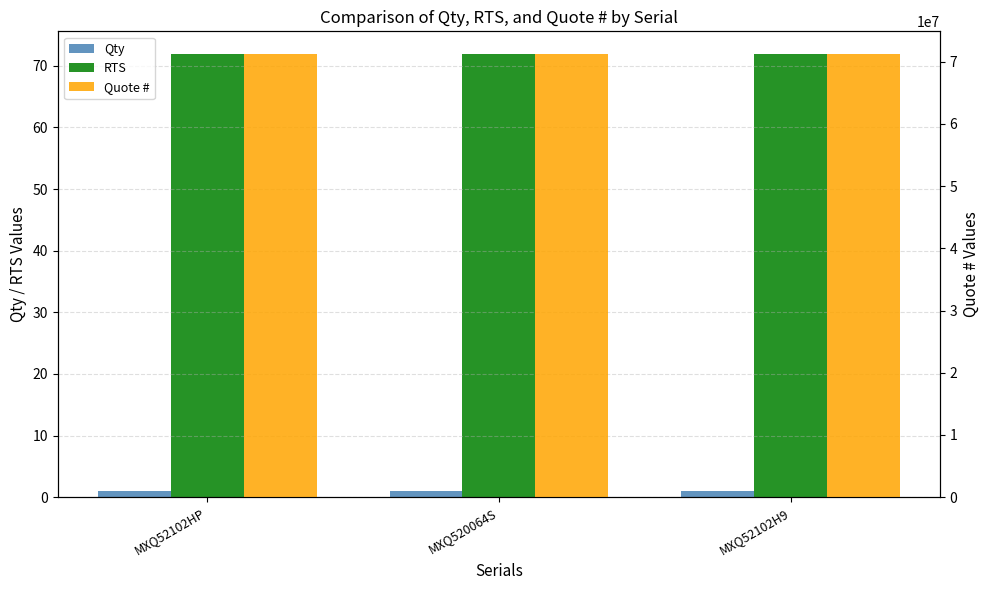

What is the maximum value shown in the chart?

71306096